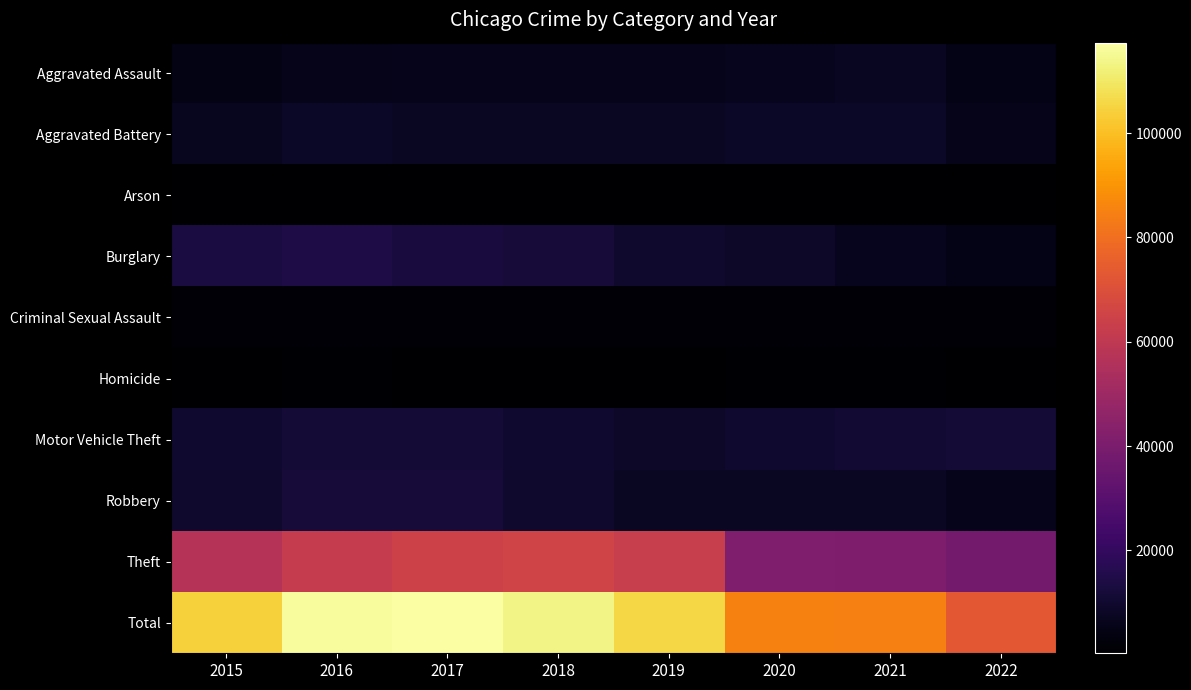

List the series in order of their peak value, lowest first.

Arson, Homicide, Criminal Sexual Assault, Aggravated Assault, Aggravated Battery, Motor Vehicle Theft, Robbery, Burglary, Theft, Total